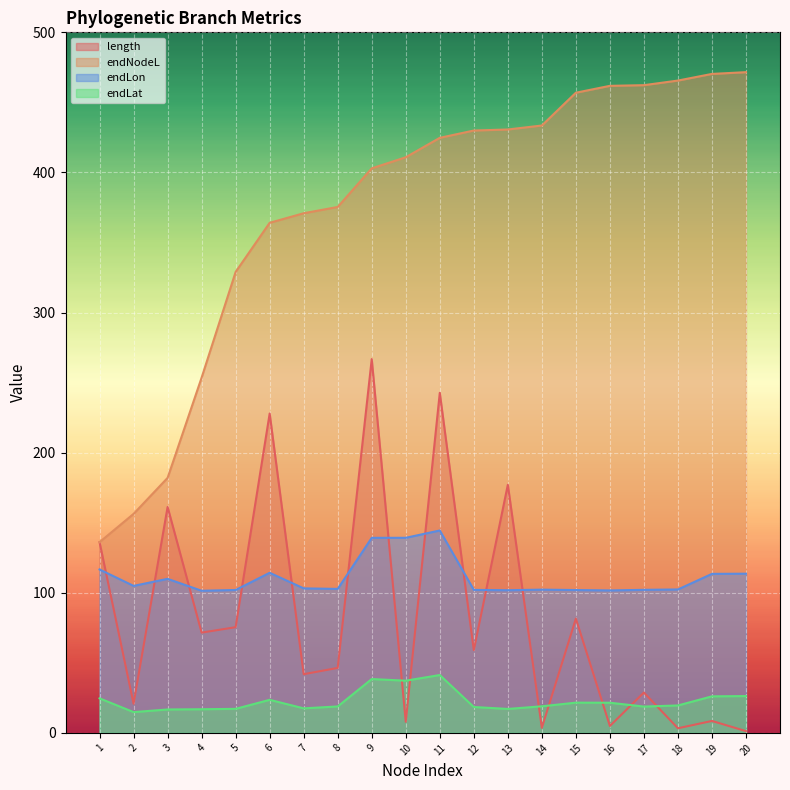

What are all the series names shown in the legend?

length, endNodeL, endLon, endLat